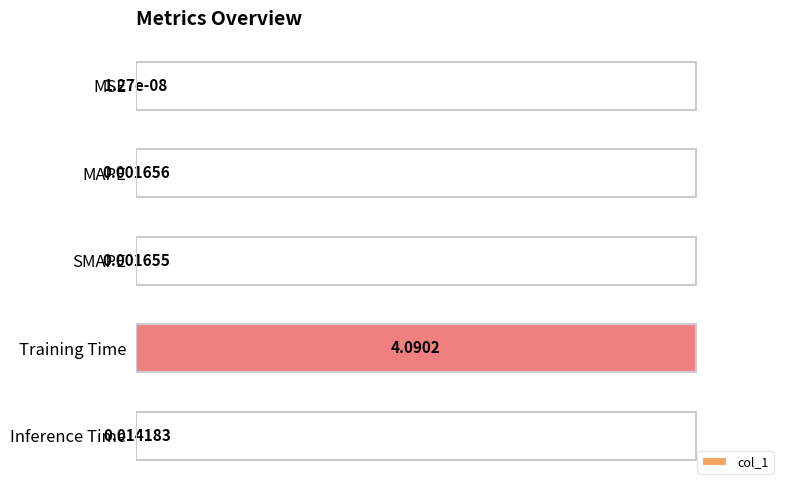

Which category has the highest value across all series?

Training Time